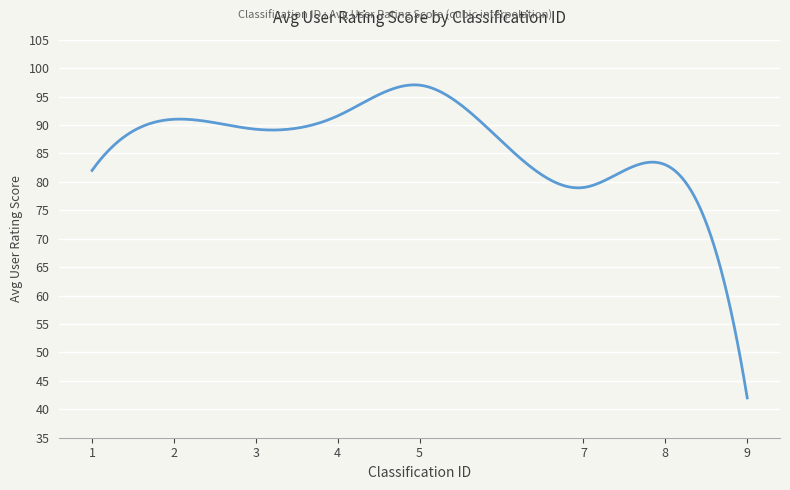

What is the difference between the maximum and minimum values?

55.1